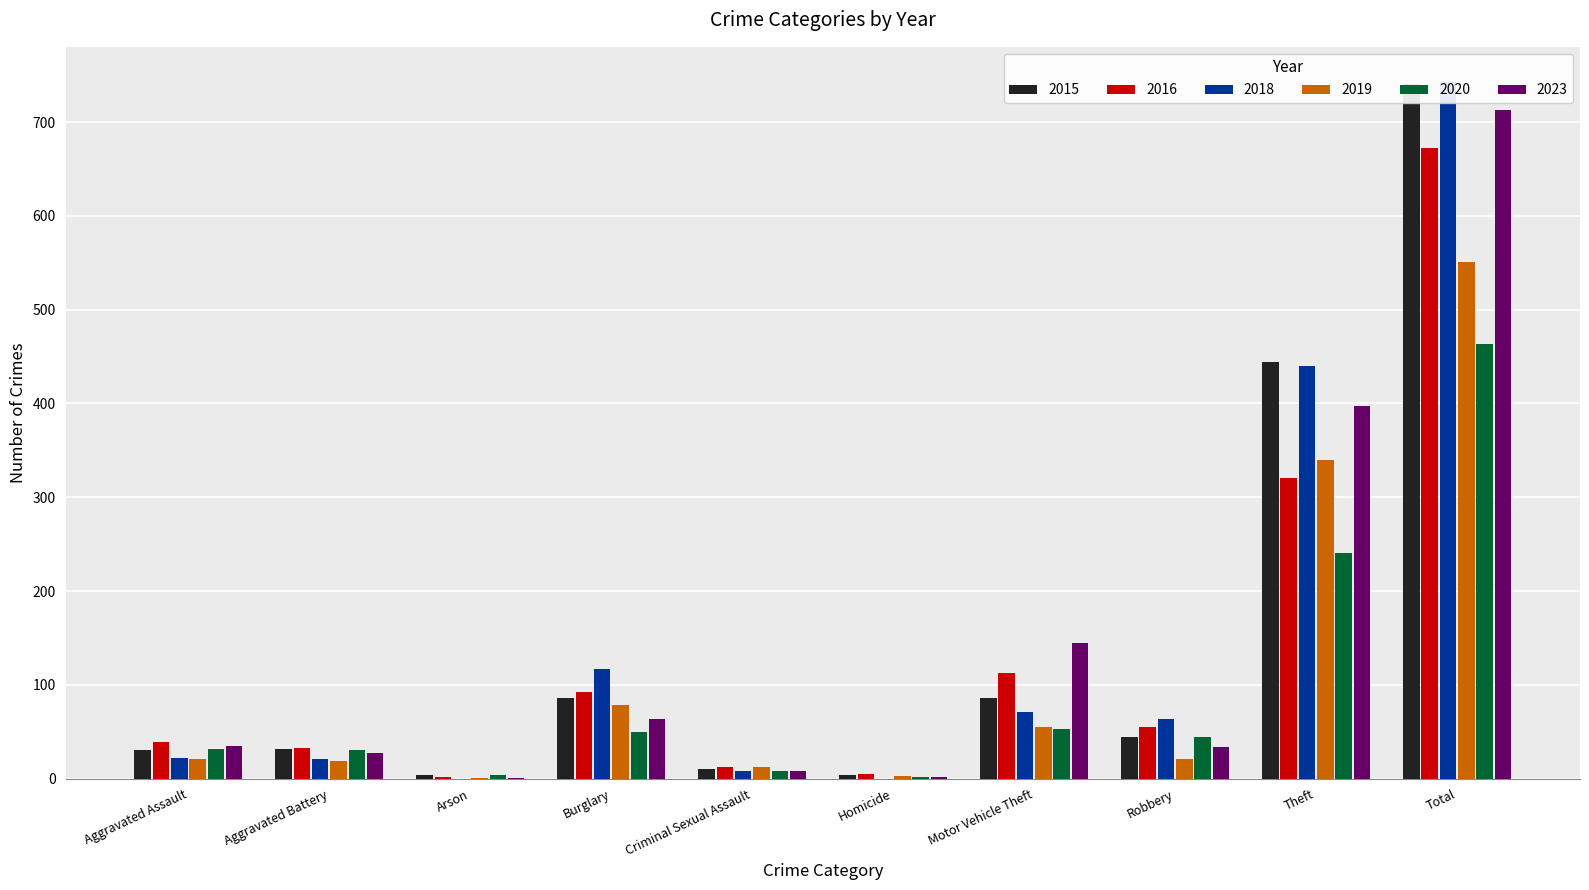

Reading left to right, transcribe all the data shown in this chart.

2015: 31	32	4	86	10	4	86	44	444	741
2016: 39	33	2	92	12	5	113	55	321	672
2019: 21	19	1	79	12	3	55	21	340	551
2020: 32	30	4	50	8	2	53	44	240	463
2023: 35	27	1	64	8	2	145	34	397	713
2018: 22	21	0	117	8	0	71	64	440	743